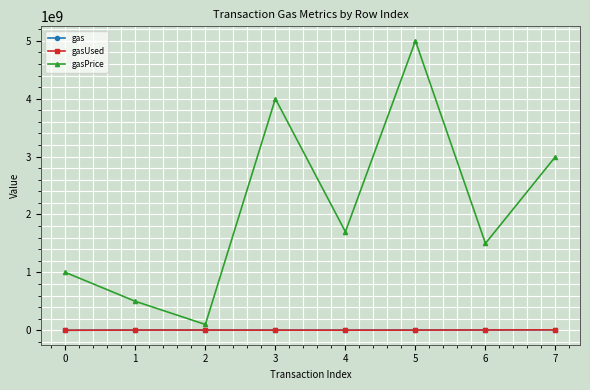

Count the number of categories in the chart.

8